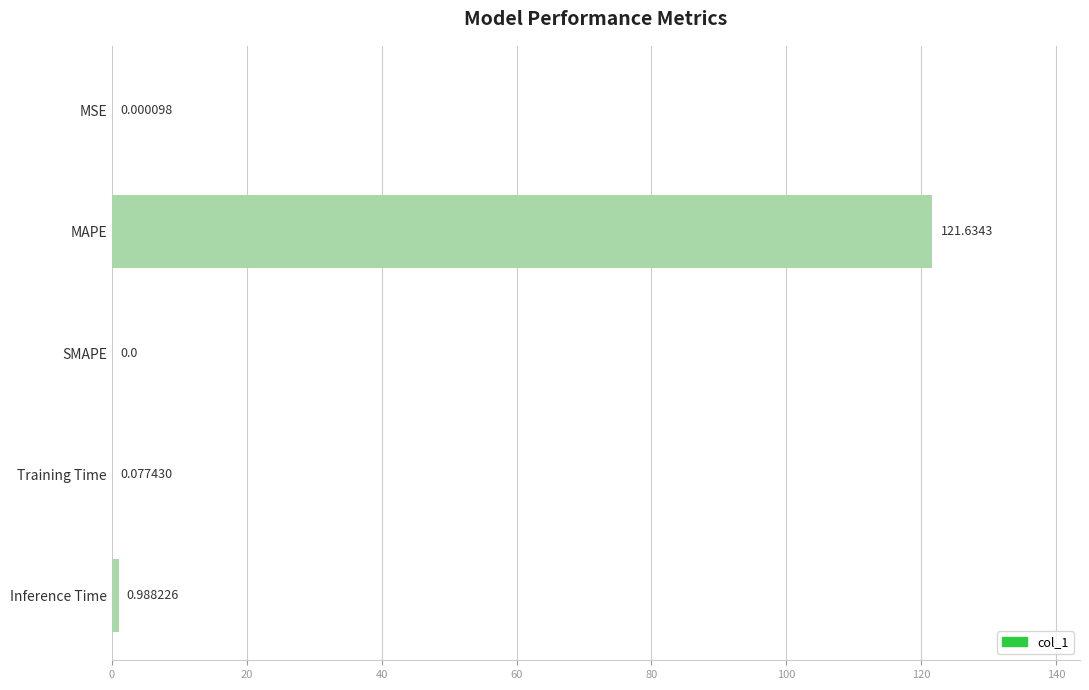

Between MAPE and Inference Time, which is larger?

MAPE